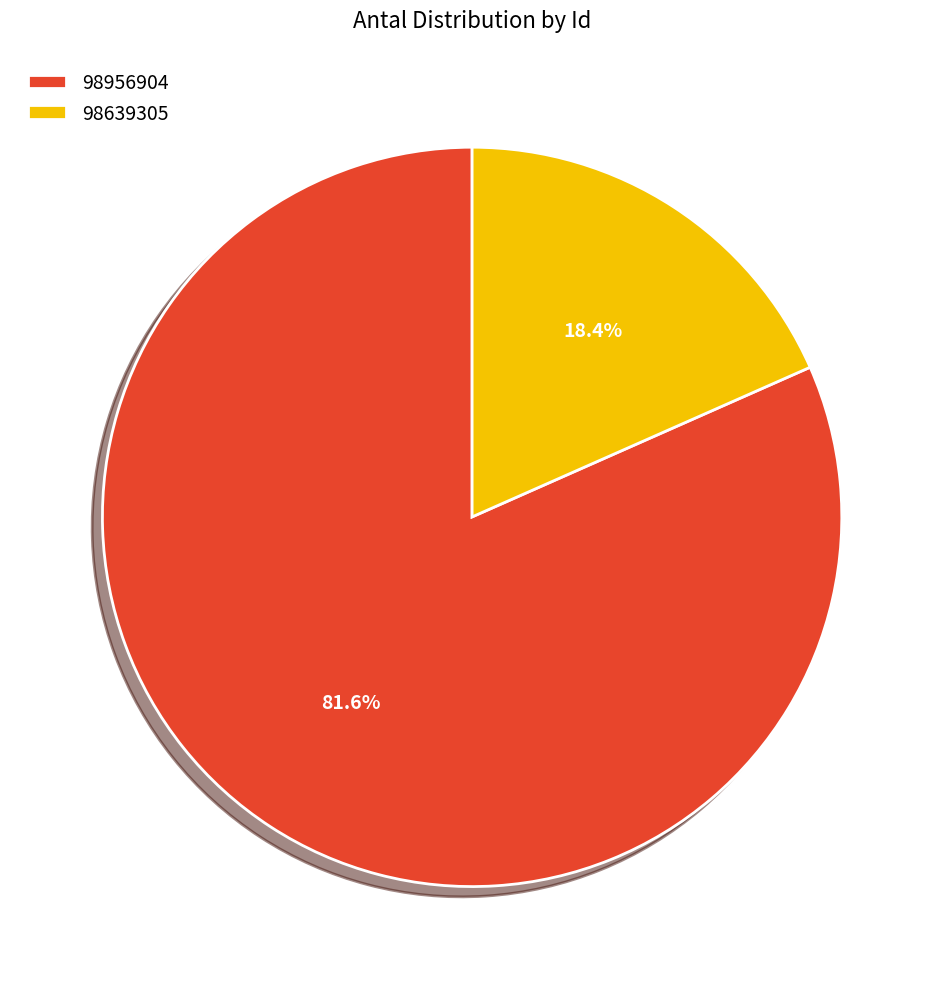

Count the number of slices in the pie.

2